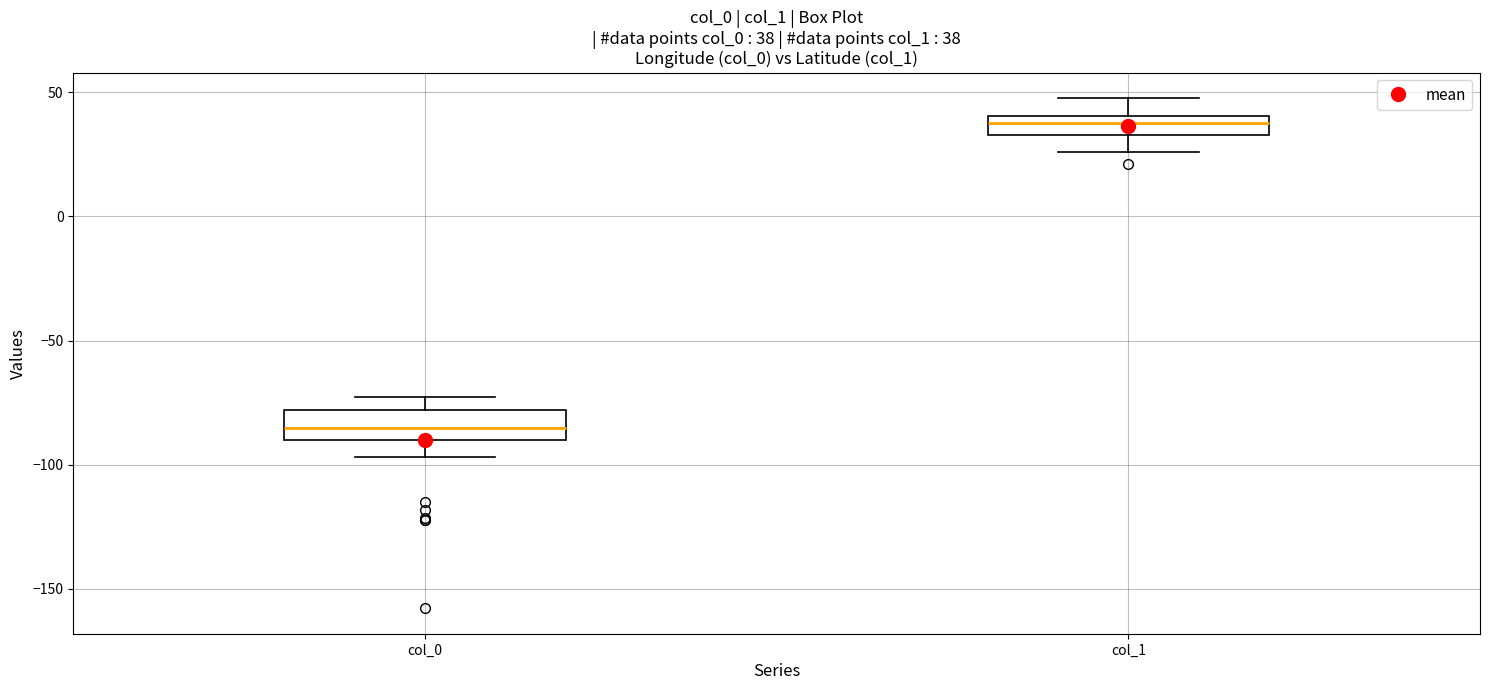

Which box's median line is the highest?

col_1